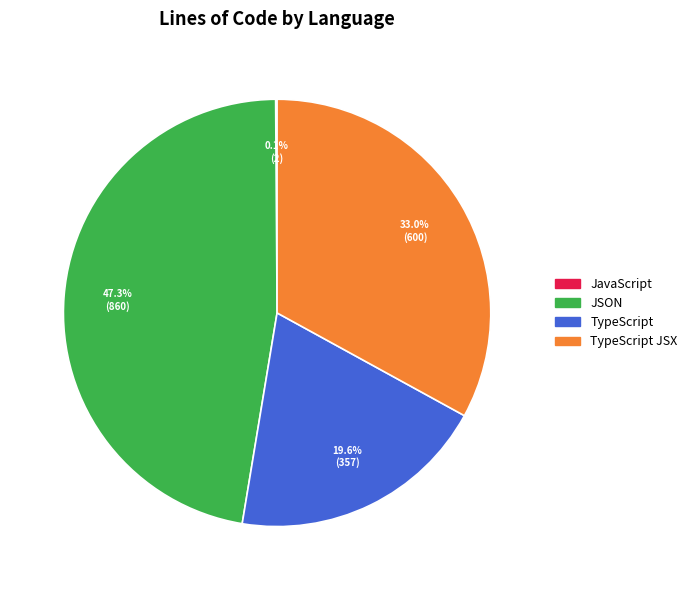

Does any single category account for the majority?

No